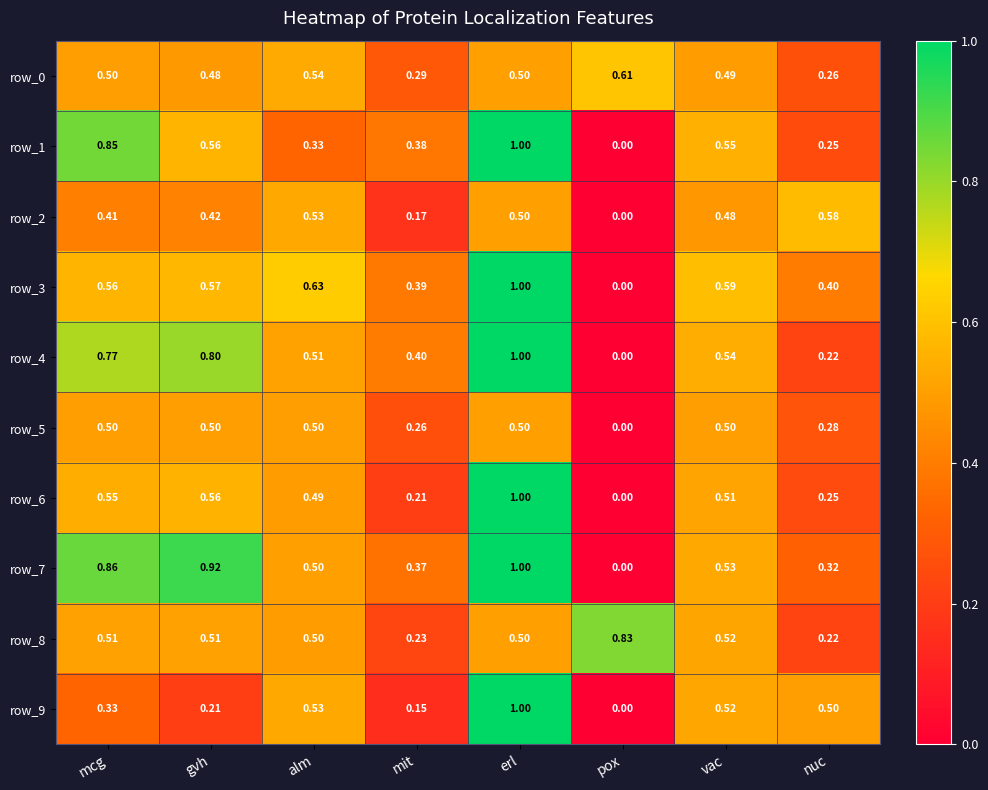

How many positive values does the row_2 series have?

7